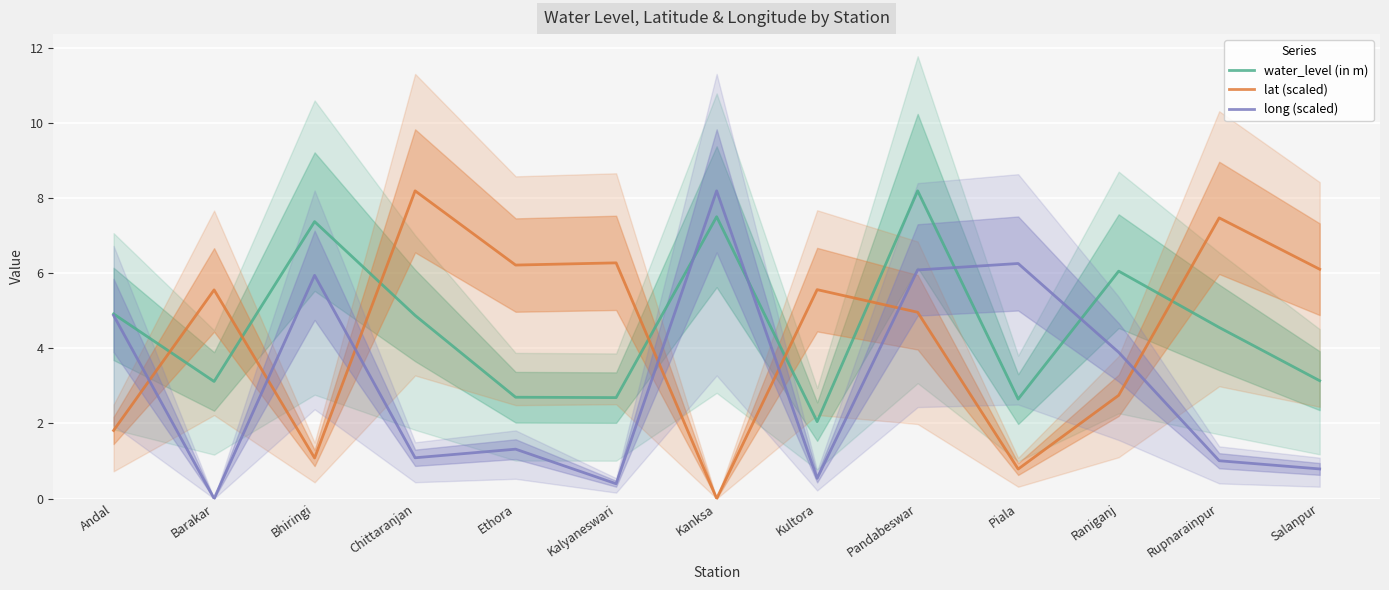

What is the value of the lat (scaled) point at the 10th from the left?

0.8